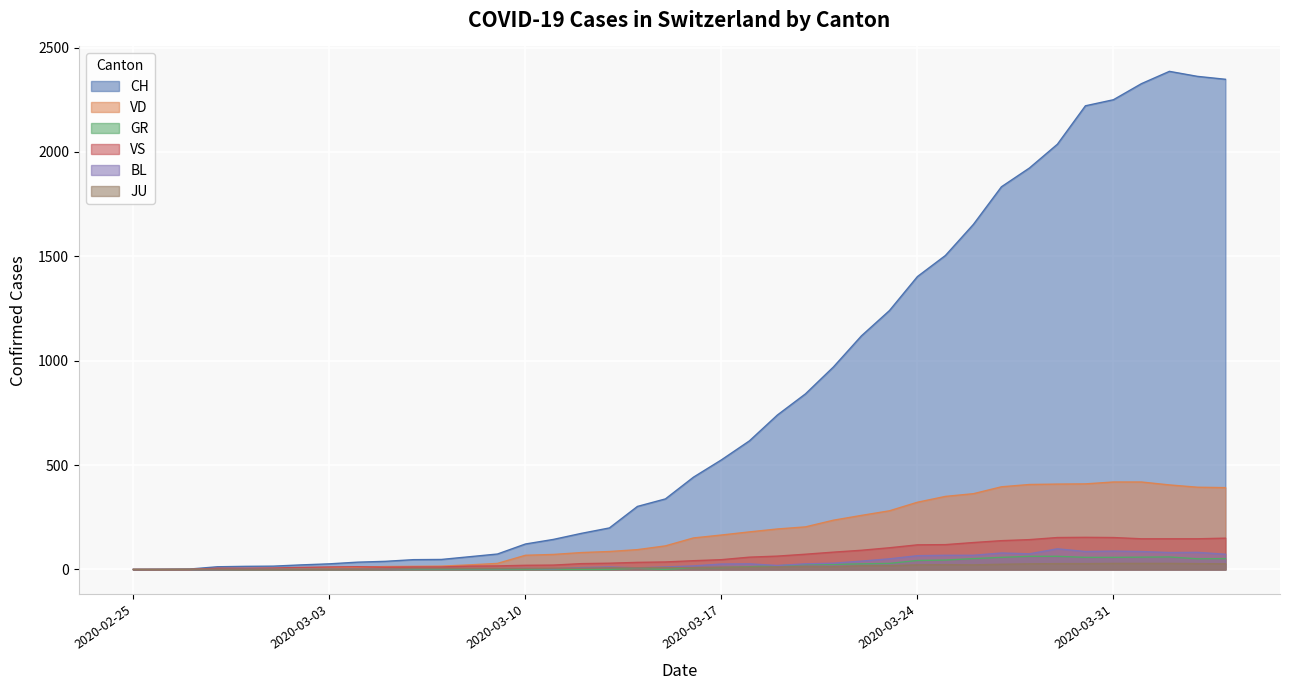

Which series has the largest total across all categories?

CH